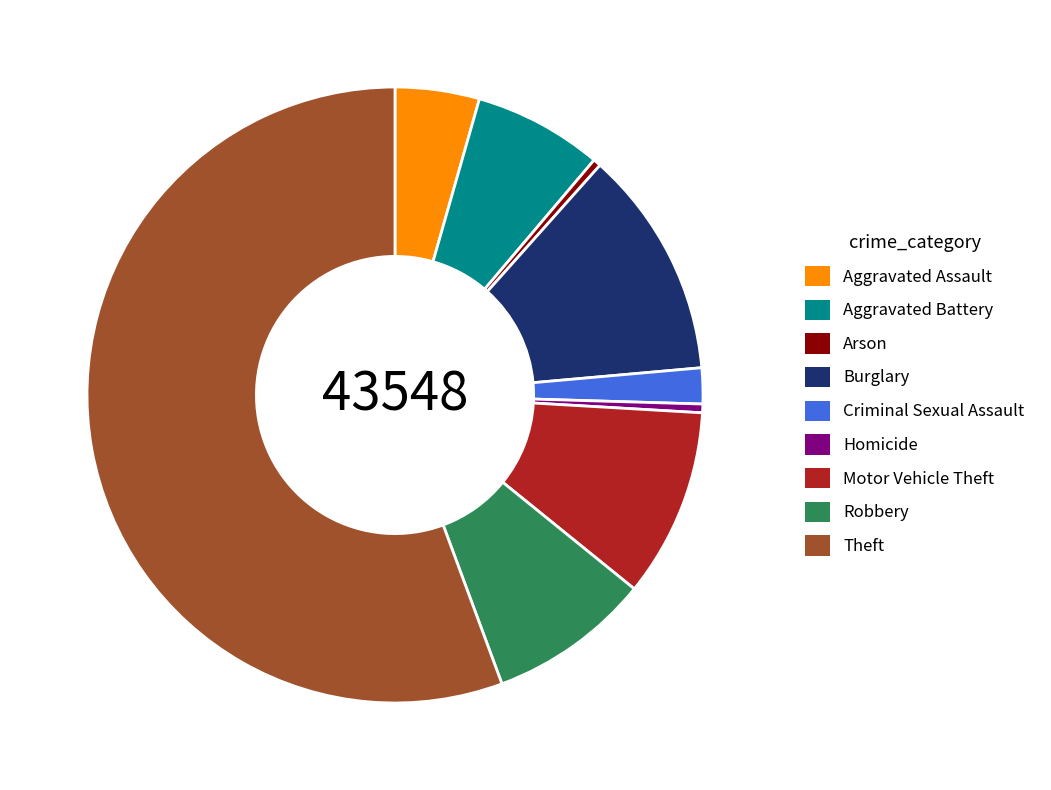

How many segments does this pie chart have?

9